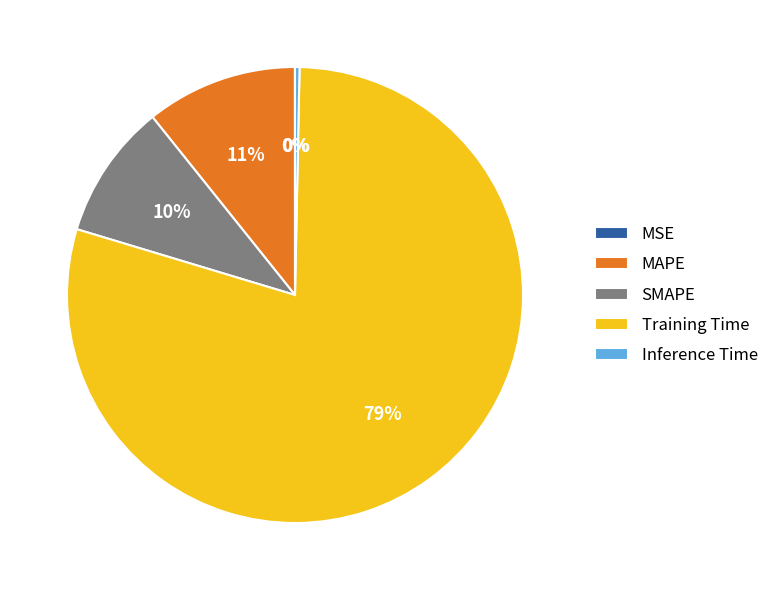

To the nearest percent, what portion does SMAPE represent?

10%